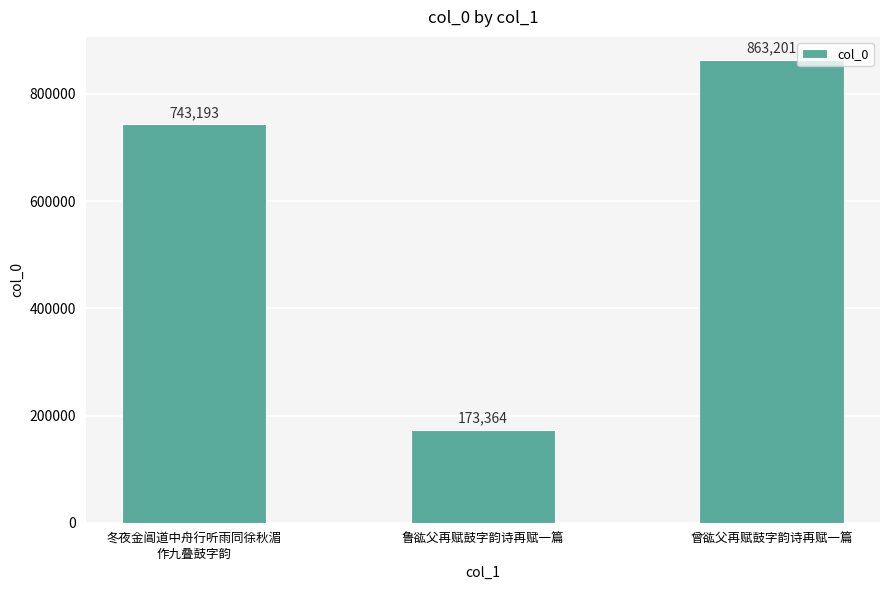

How many categories are shown in the chart?

3